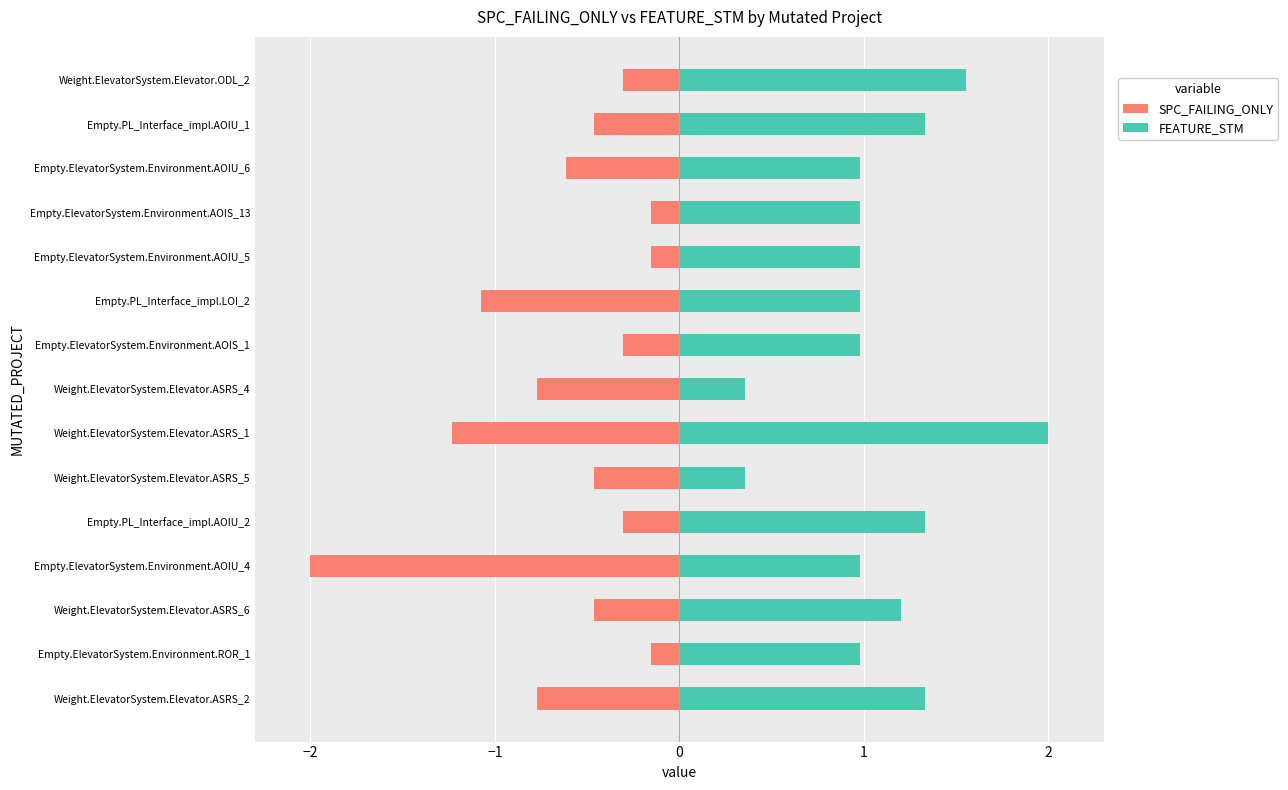

Which series has the largest range (max minus min)?

SPC_FAILING_ONLY